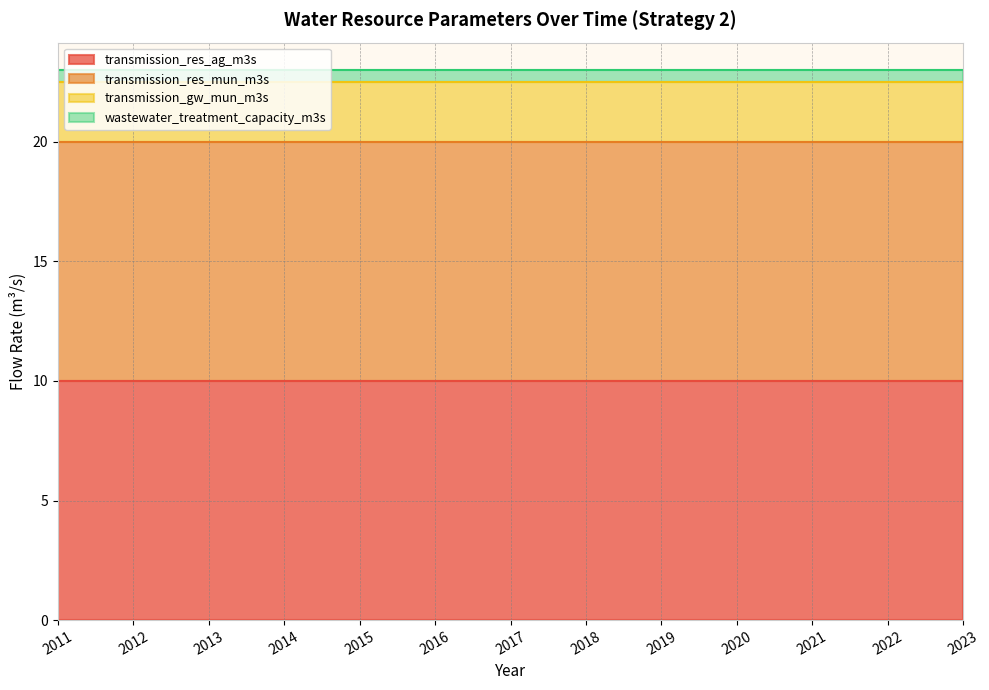

True or false: transmission_gw_mun_m3s has a value of 2.5 at 2016.

True